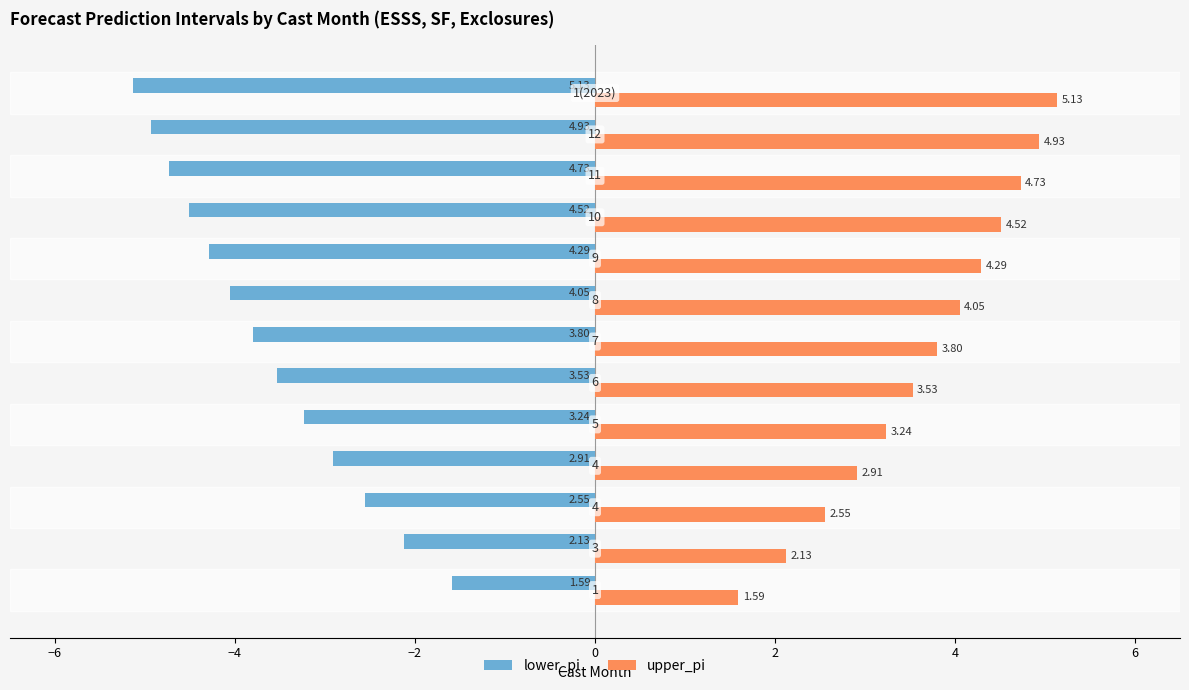

List the series in order of their overall mean, lowest first.

lower_pi, upper_pi